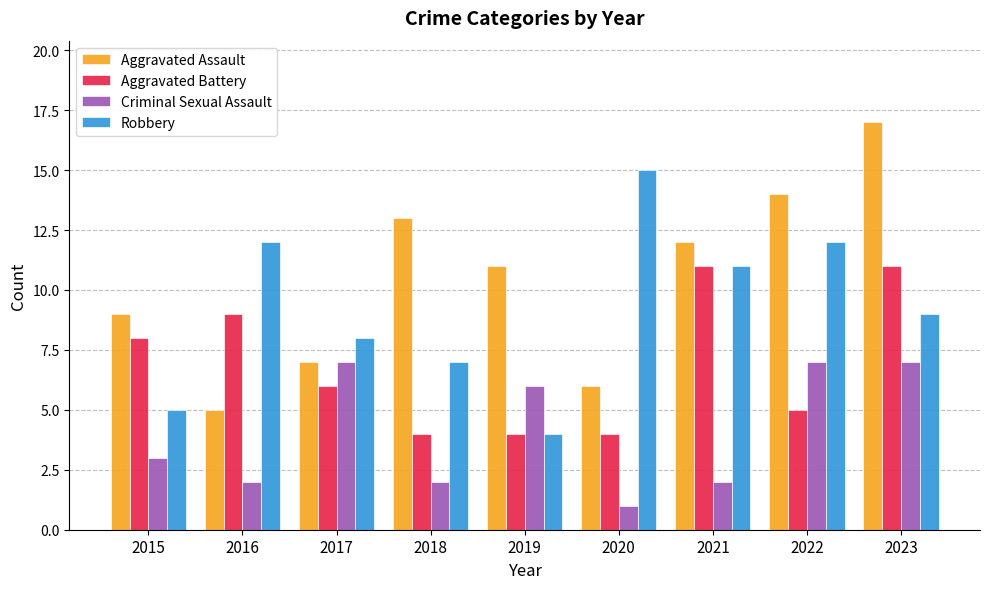

Which series has the widest spread of values?

Aggravated Assault